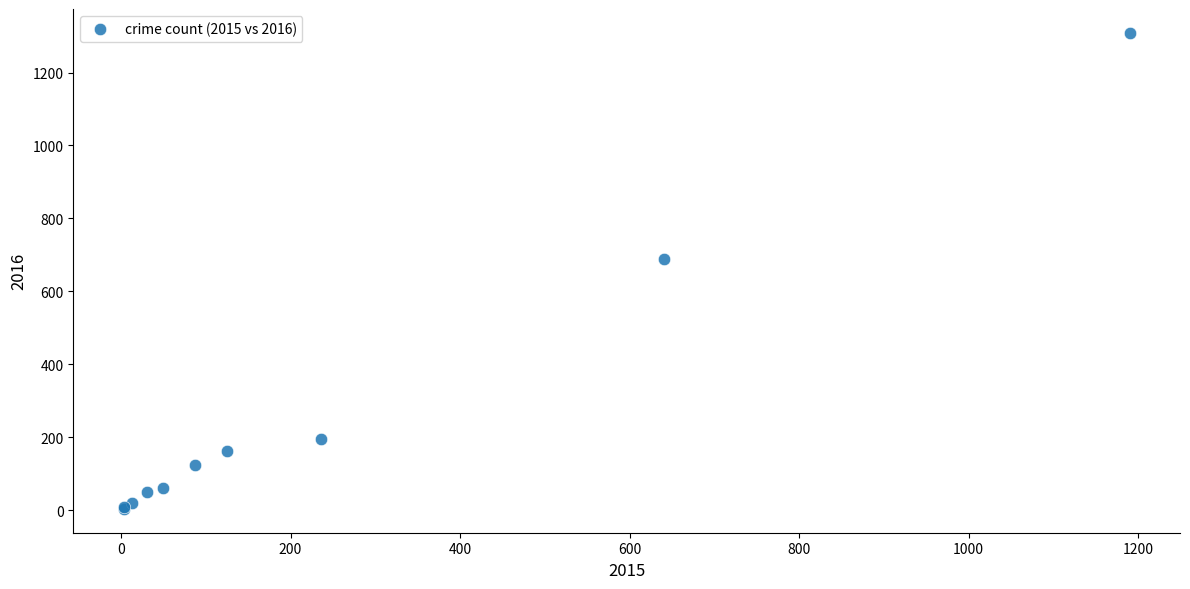

What Y value in the scatter plot is closest to 656?

689